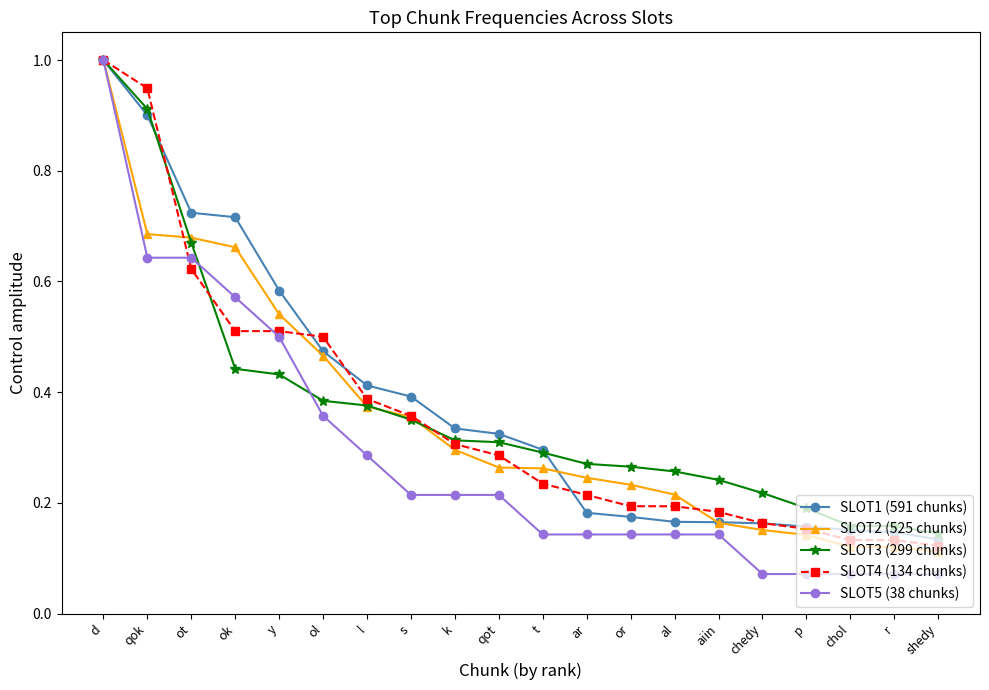

True or false: SLOT3 (299 chunks) has a value of 0.3 at k.

True